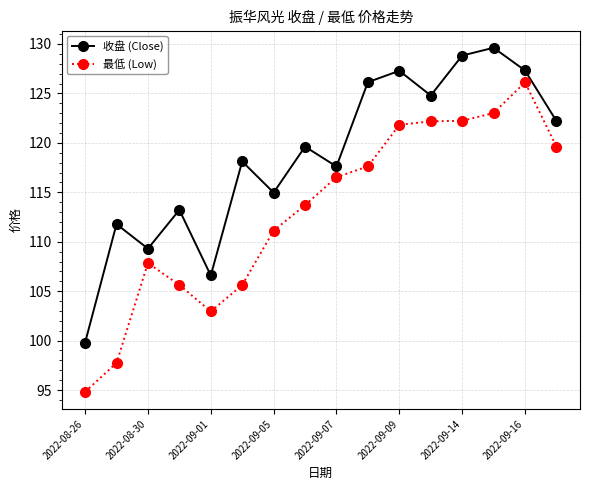

How many data points does each series have?

16